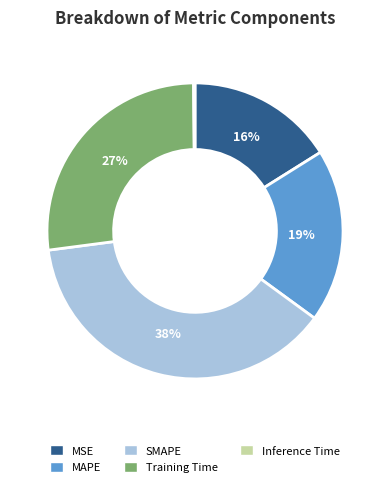

Which slice is the largest?

SMAPE